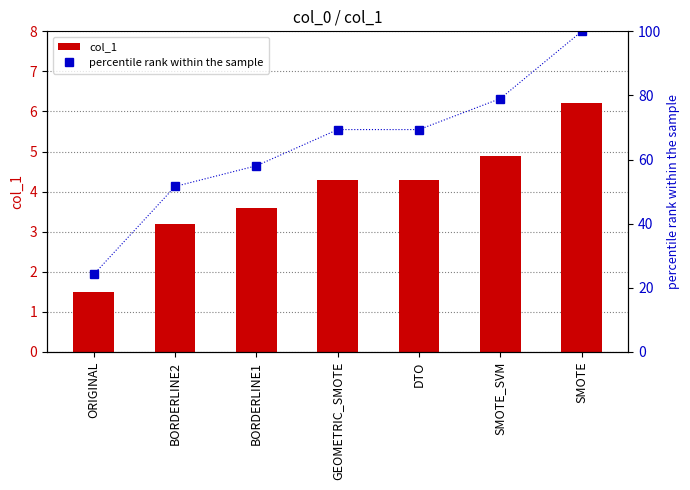

Reading left to right, transcribe all the data shown in this chart.

col_1: 1.5	3.2	3.6	4.3	4.3	4.9	6.2
percentile rank within the sample: 24.2	51.6	58.1	69.4	69.4	79.0	100.0